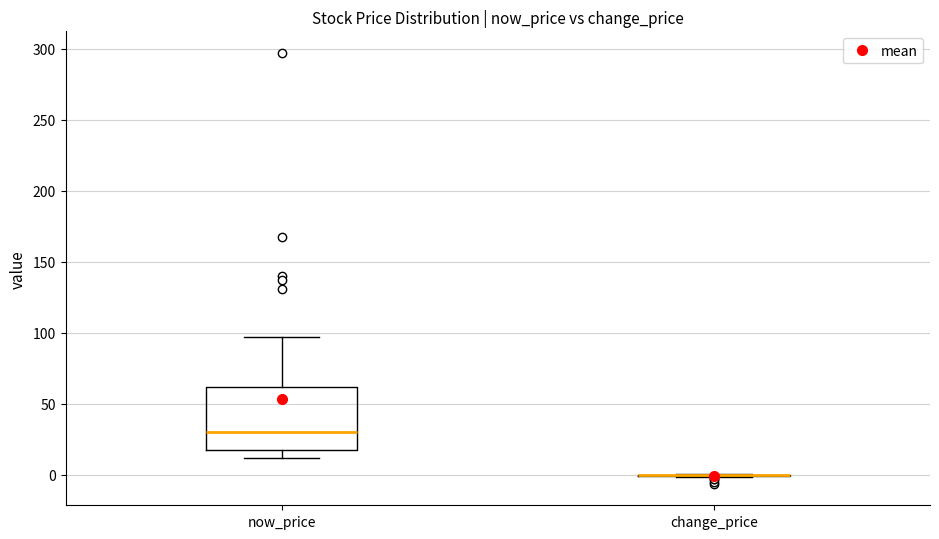

Reading left to right, read every box against the y-axis: the position of its median line, the range the box covers, and the ends of its whiskers. The values are not printed on the chart, so give them approximately, as read against the axis.

now_price: median 30, box 15 to 60, whiskers 10 to 95
change_price: box collapsed to a line at 0, whiskers 0 to 0